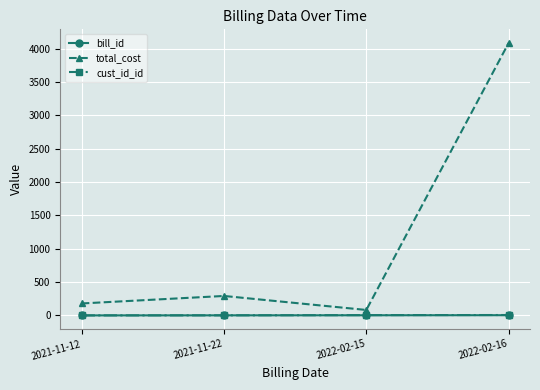

What is the greatest value displayed?

4085.0